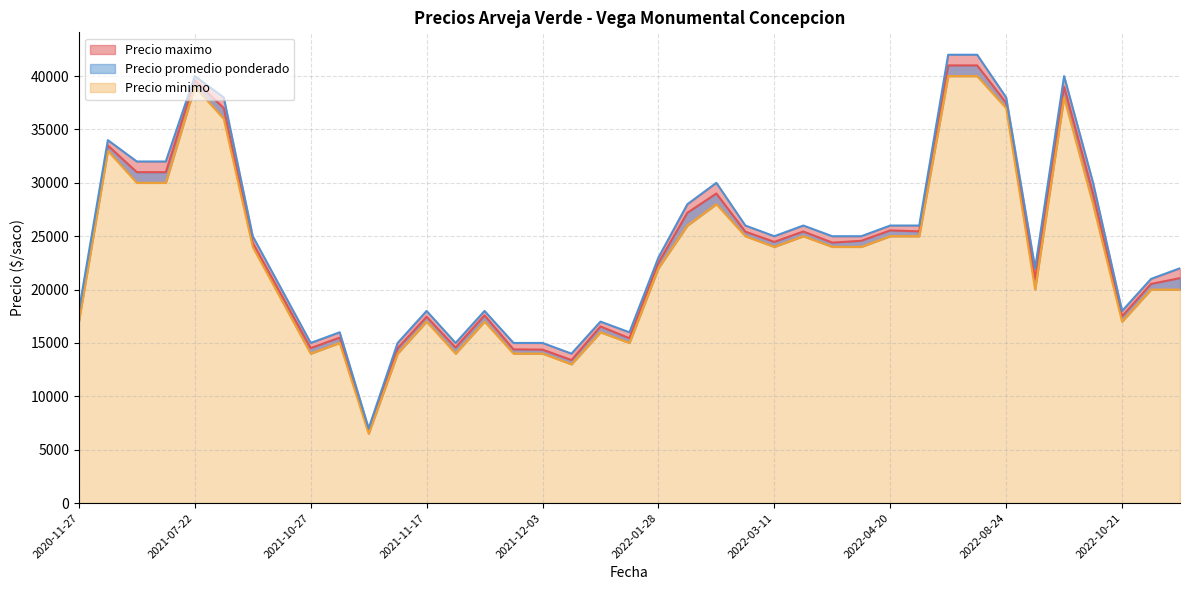

Reading left to right, transcribe all the data shown in this chart.

Precio promedio ponderado: 2022-03-23=25444	2022-04-08=24571	2021-10-14=19455	2021-12-09=13400	2022-03-11=24467	2021-07-22=39600	2022-02-23=29000	2021-11-19=17583	2021-12-10=16545	2021-11-05=6714	2021-10-27=14520	2022-11-11=20529	2022-10-21=17500	2021-05-19=31000	2022-09-07=39000	2021-11-17=17455	2021-09-15=37000	2021-11-12=14500	2021-11-18=14571	2021-10-13=24385	2021-11-03=15500	2022-04-22=25455	2022-04-20=25545	2022-07-27=41000	2021-05-12=33500	2022-02-03=27200	2022-04-06=24400	2021-05-26=31000	2021-12-02=14400	2022-08-26=21000	2022-08-24=37500	2022-10-05=29000	2022-03-09=25429	2020-11-27=17500	2021-12-03=14375	2021-12-15=15444	2022-06-29=41000	2022-11-25=21077	2022-01-28=22500
Precio minimo: 2022-03-23=25000	2022-04-08=24000	2021-10-14=19000	2021-12-09=13000	2022-03-11=24000	2021-07-22=39000	2022-02-23=28000	2021-11-19=17000	2021-12-10=16000	2021-11-05=6500	2021-10-27=14000	2022-11-11=20000	2022-10-21=17000	2021-05-19=30000	2022-09-07=38000	2021-11-17=17000	2021-09-15=36000	2021-11-12=14000	2021-11-18=14000	2021-10-13=24000	2021-11-03=15000	2022-04-22=25000	2022-04-20=25000	2022-07-27=40000	2021-05-12=33000	2022-02-03=26000	2022-04-06=24000	2021-05-26=30000	2021-12-02=14000	2022-08-26=20000	2022-08-24=37000	2022-10-05=28000	2022-03-09=25000	2020-11-27=17000	2021-12-03=14000	2021-12-15=15000	2022-06-29=40000	2022-11-25=20000	2022-01-28=22000
Precio maximo: 2022-03-23=26000	2022-04-08=25000	2021-10-14=20000	2021-12-09=14000	2022-03-11=25000	2021-07-22=40000	2022-02-23=30000	2021-11-19=18000	2021-12-10=17000	2021-11-05=7000	2021-10-27=15000	2022-11-11=21000	2022-10-21=18000	2021-05-19=32000	2022-09-07=40000	2021-11-17=18000	2021-09-15=38000	2021-11-12=15000	2021-11-18=15000	2021-10-13=25000	2021-11-03=16000	2022-04-22=26000	2022-04-20=26000	2022-07-27=42000	2021-05-12=34000	2022-02-03=28000	2022-04-06=25000	2021-05-26=32000	2021-12-02=15000	2022-08-26=22000	2022-08-24=38000	2022-10-05=30000	2022-03-09=26000	2020-11-27=18000	2021-12-03=15000	2021-12-15=16000	2022-06-29=42000	2022-11-25=22000	2022-01-28=23000